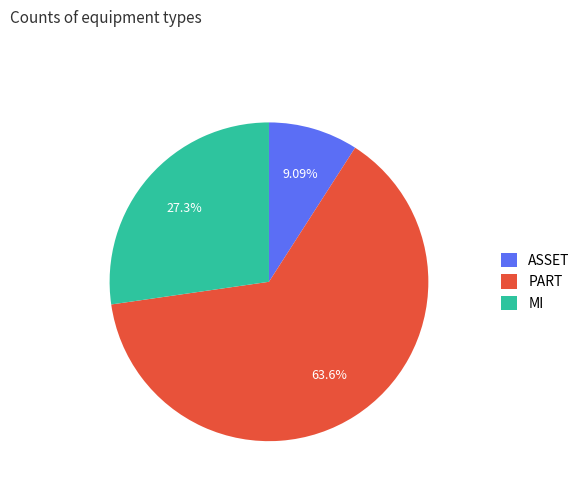

Is there a majority slice in this chart?

Yes